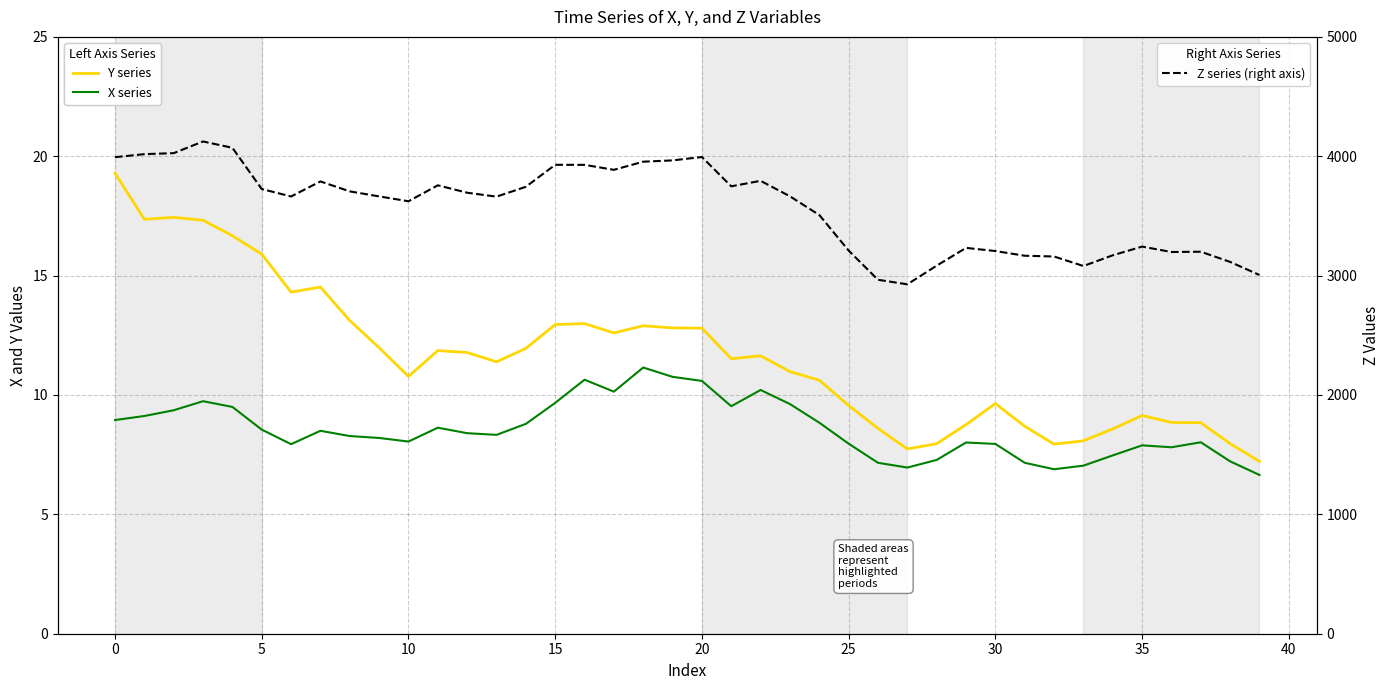

What is the difference between the highest and lowest values at 19?

3954.6